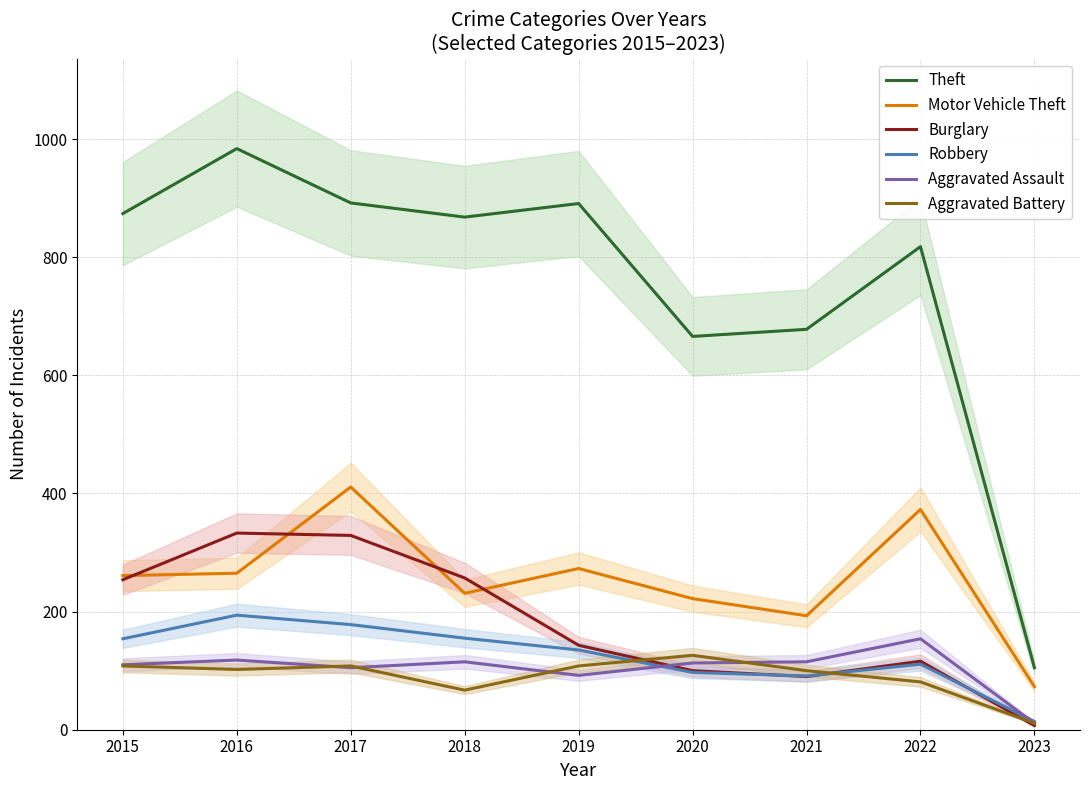

Does the chart display data point markers on the line(s)?

No